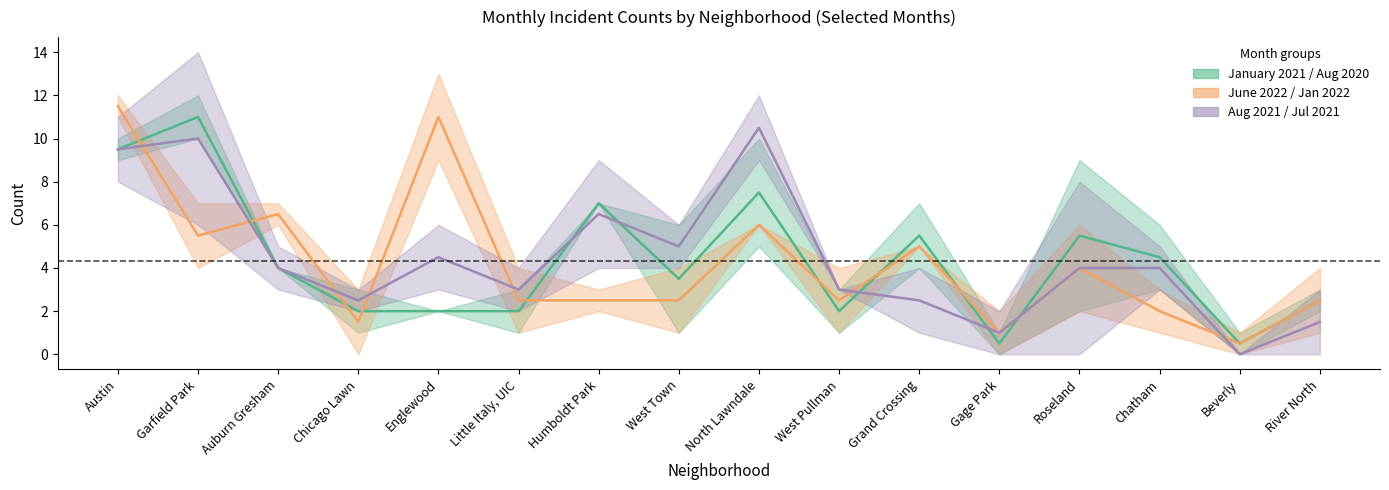

Which category has the lowest value in the January 2022 series?

Gage Park